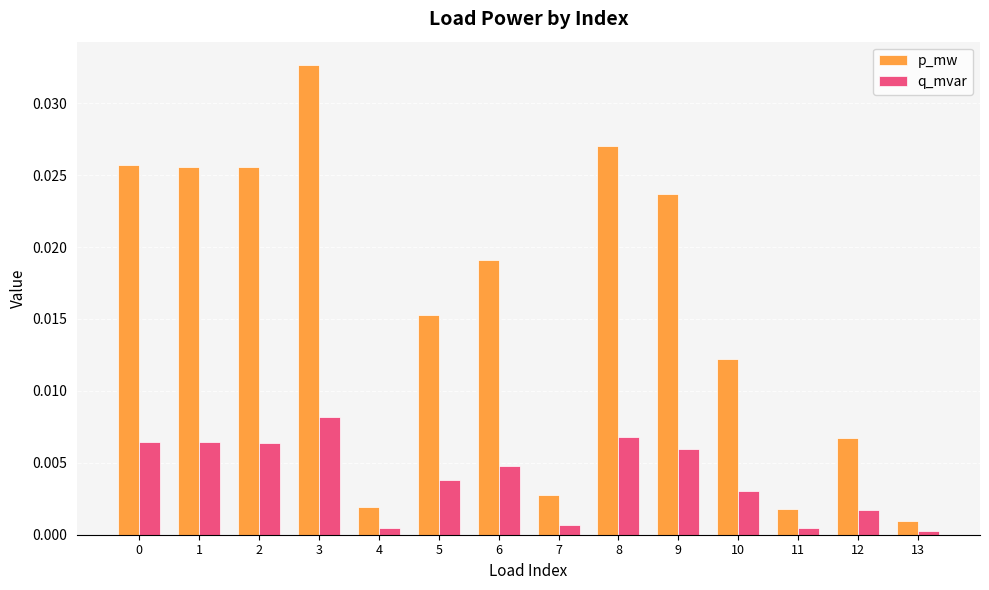

Rank the series by their maximum value, from highest to lowest.

p_mw, q_mvar